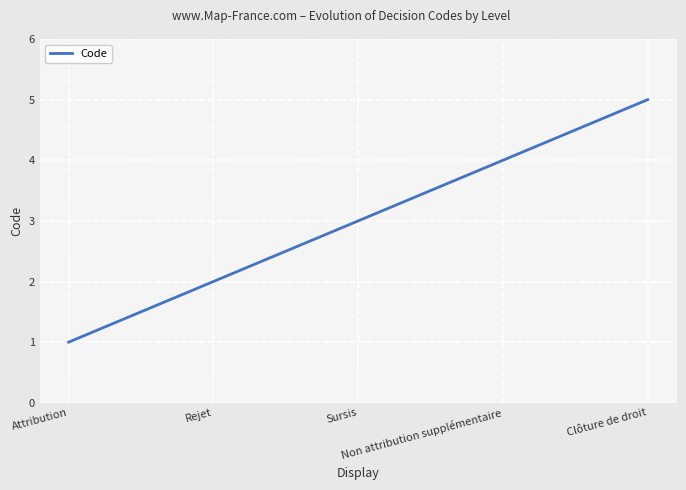

How many values are below 3?

2